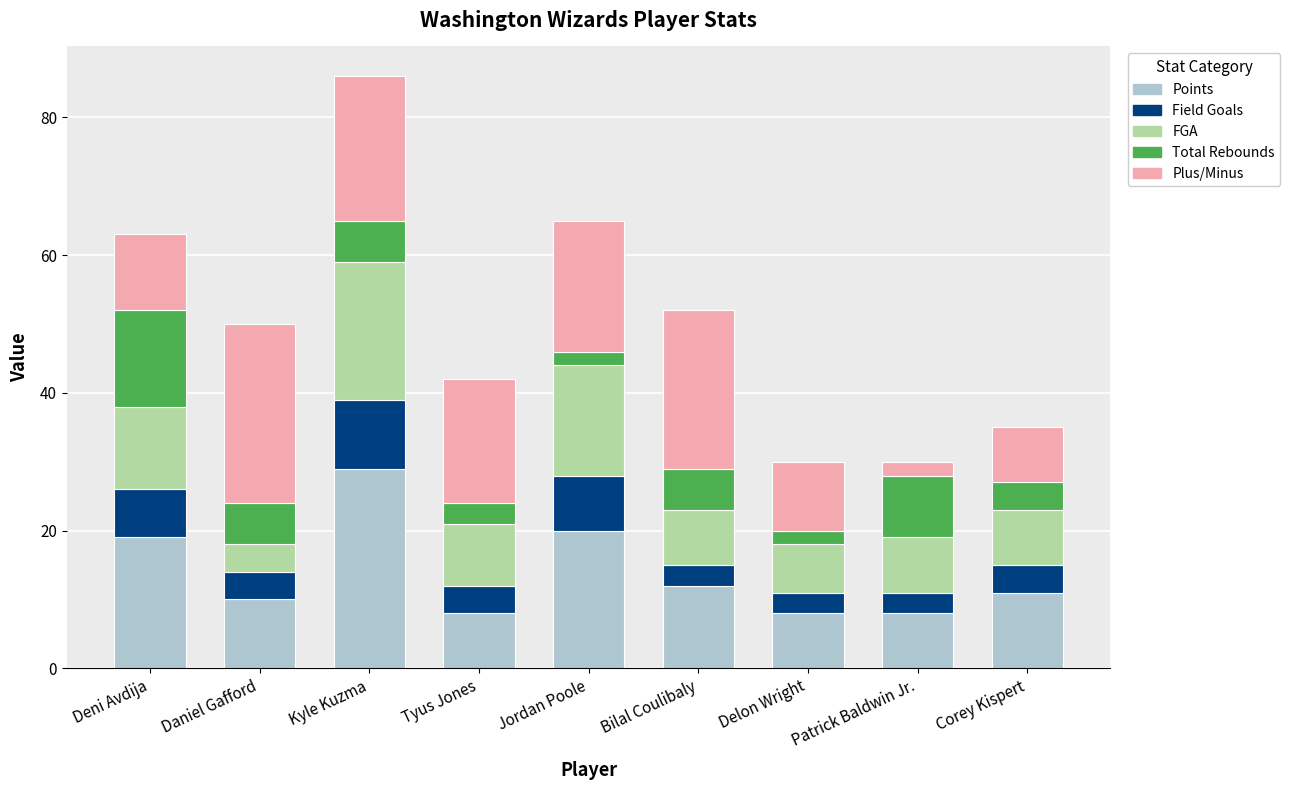

What value does the Points series have at Bilal Coulibaly?

12